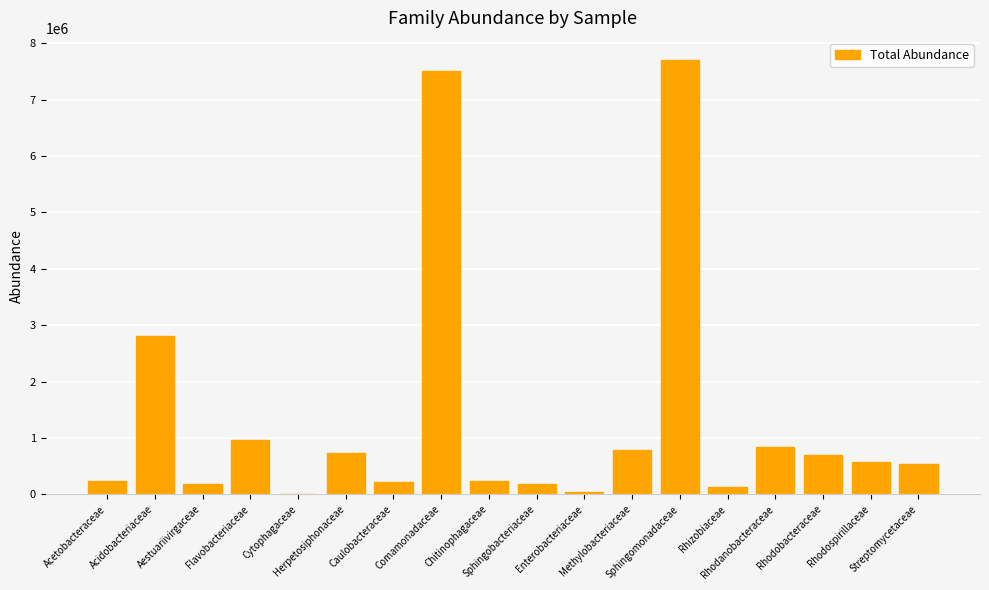

What is the greatest value displayed?

7707408